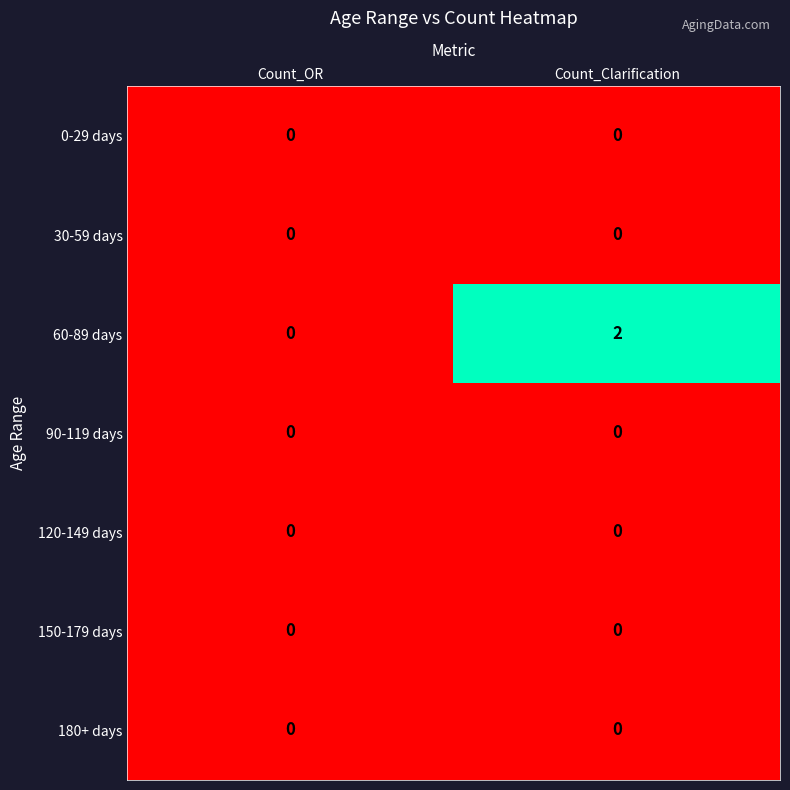

Which series has the widest spread of values?

60-89 days